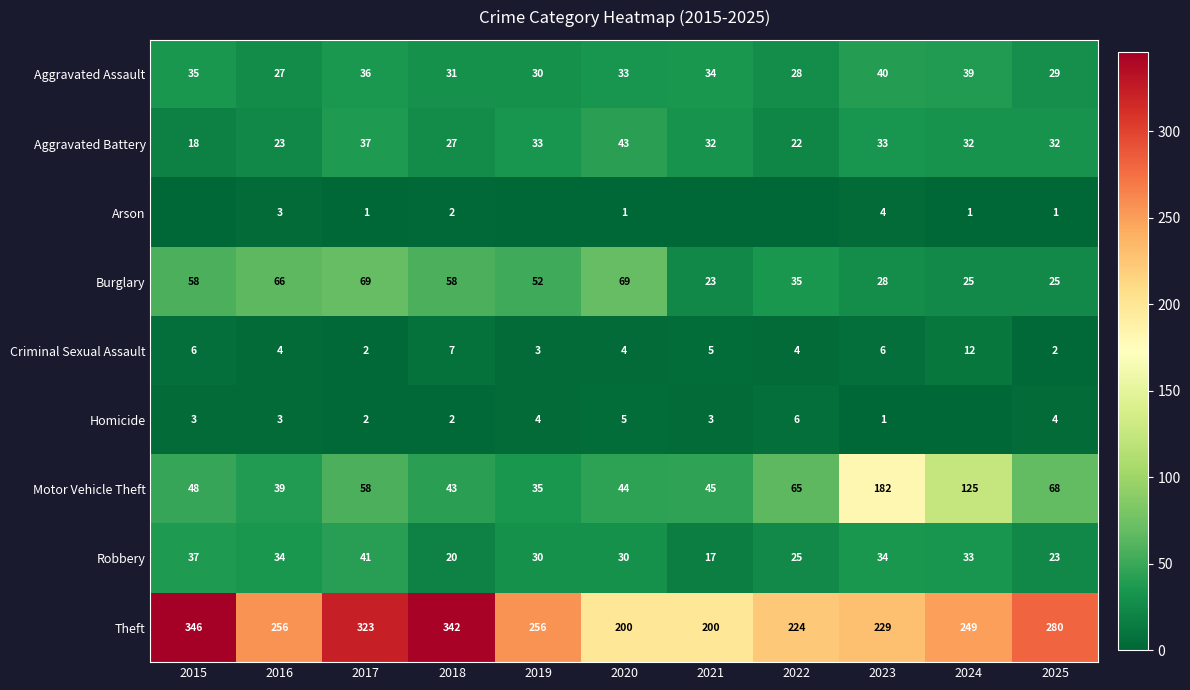

Is it true that Burglary equals 25 at 2025?

True